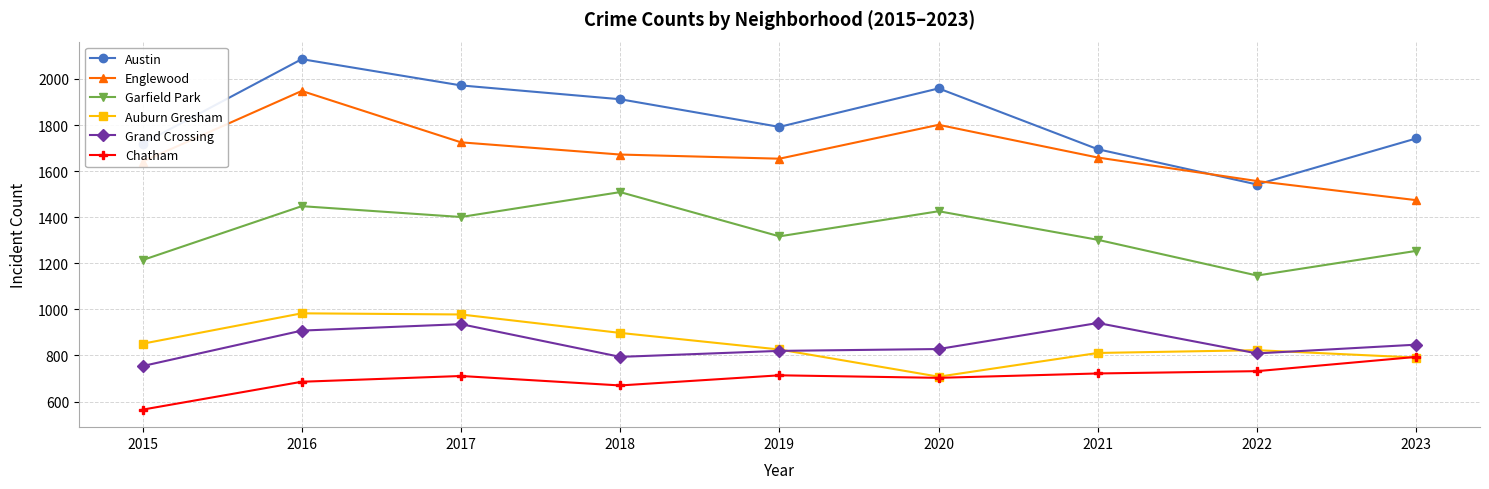

What is the spread (max minus min) of values at 2020?

1256